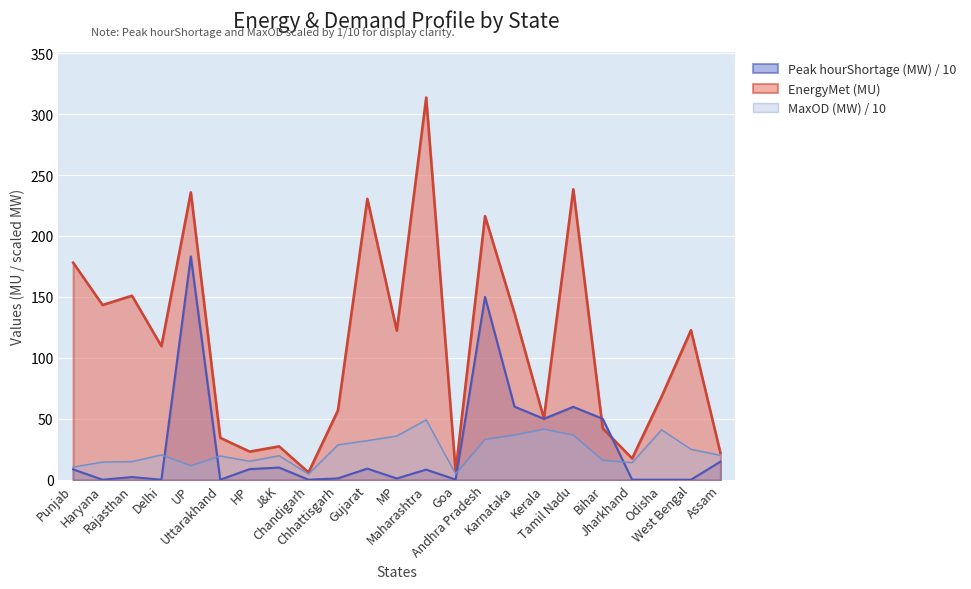

What value does the MaxOD (MW) series have at MP?

35.9